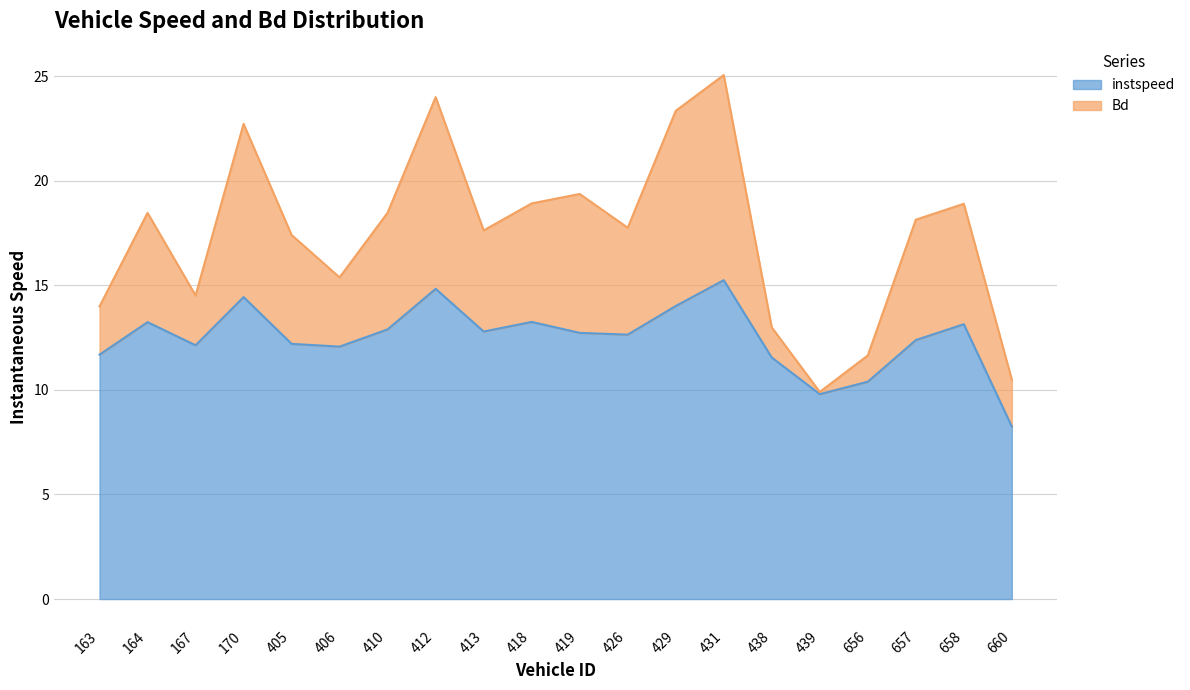

What is the total value across all series at 426?

17.8